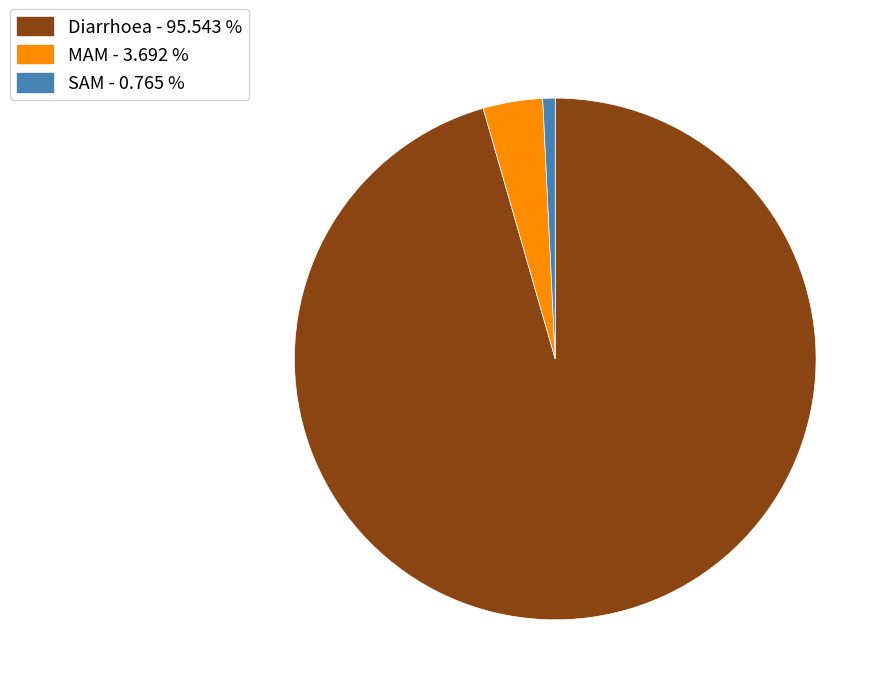

Which slice is the smallest?

SAM